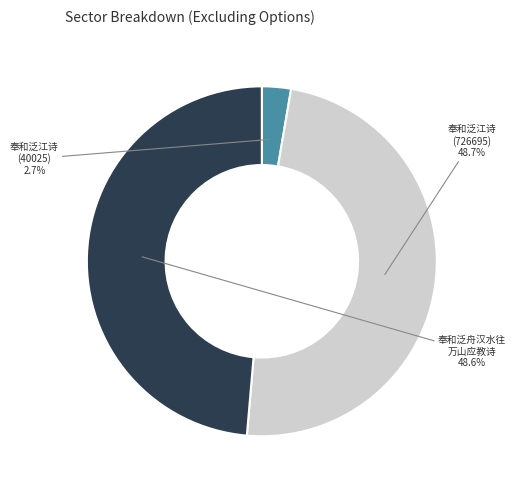

Is there a majority slice in this chart?

No